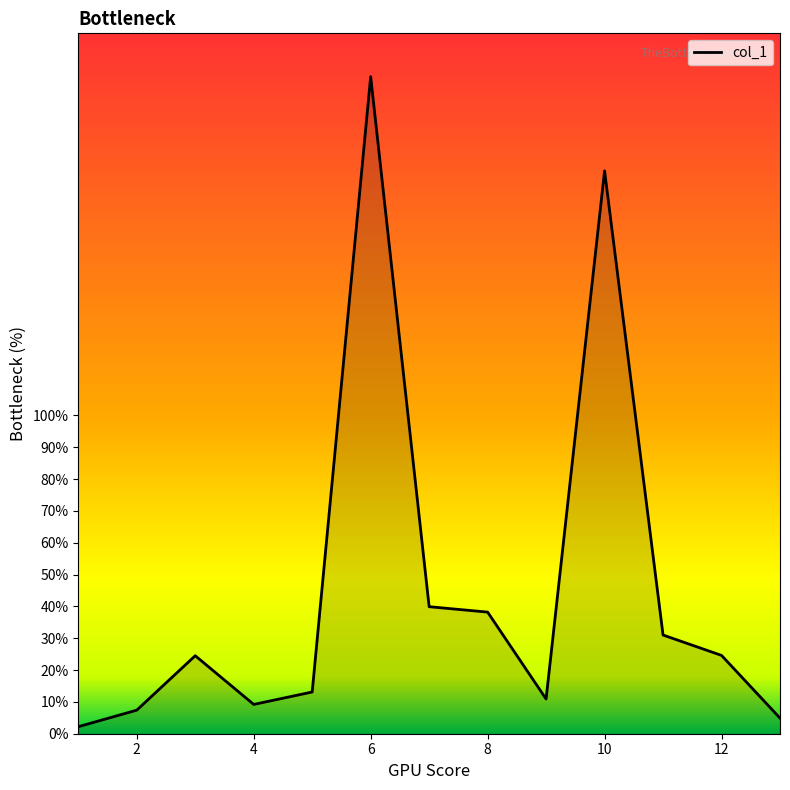

What is the greatest value displayed?

206.4